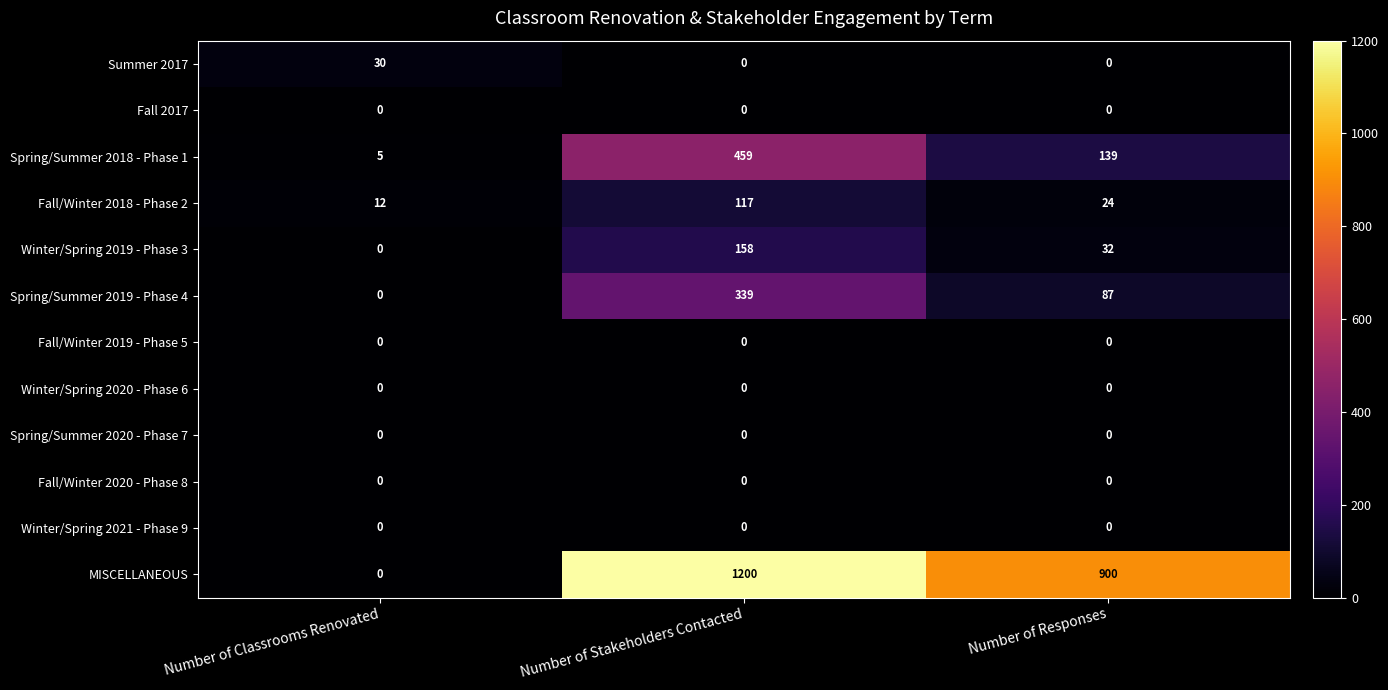

At which label is Winter/Spring 2019 - Phase 3 closest to 79?

Number of Responses